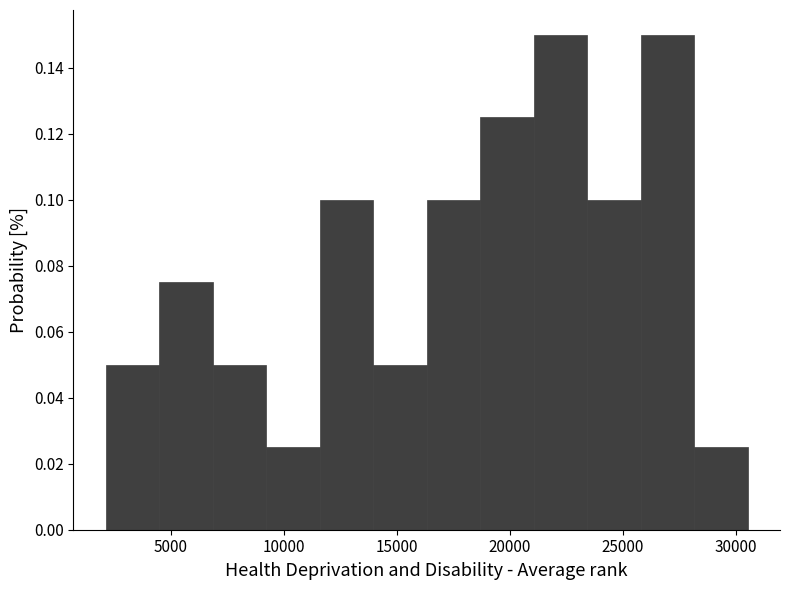

What is the height of the bar covering 7000 to 9000 on the x-axis? Neither the bar edges nor the heights are printed on the chart, so give them approximately, as read against the axes.

0.050